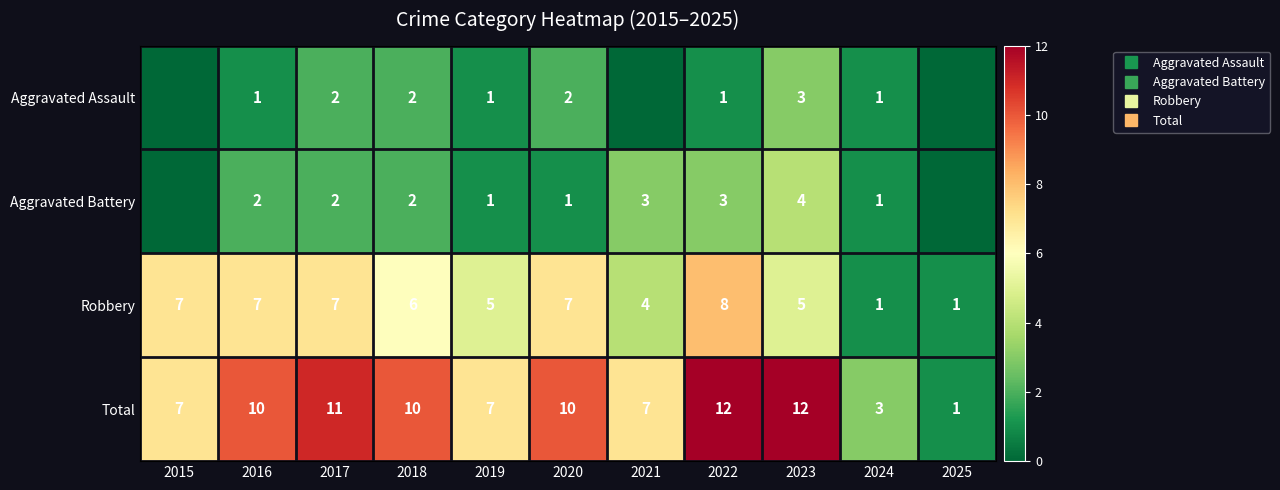

What is the difference between the second highest and minimum values in the Robbery series?

6